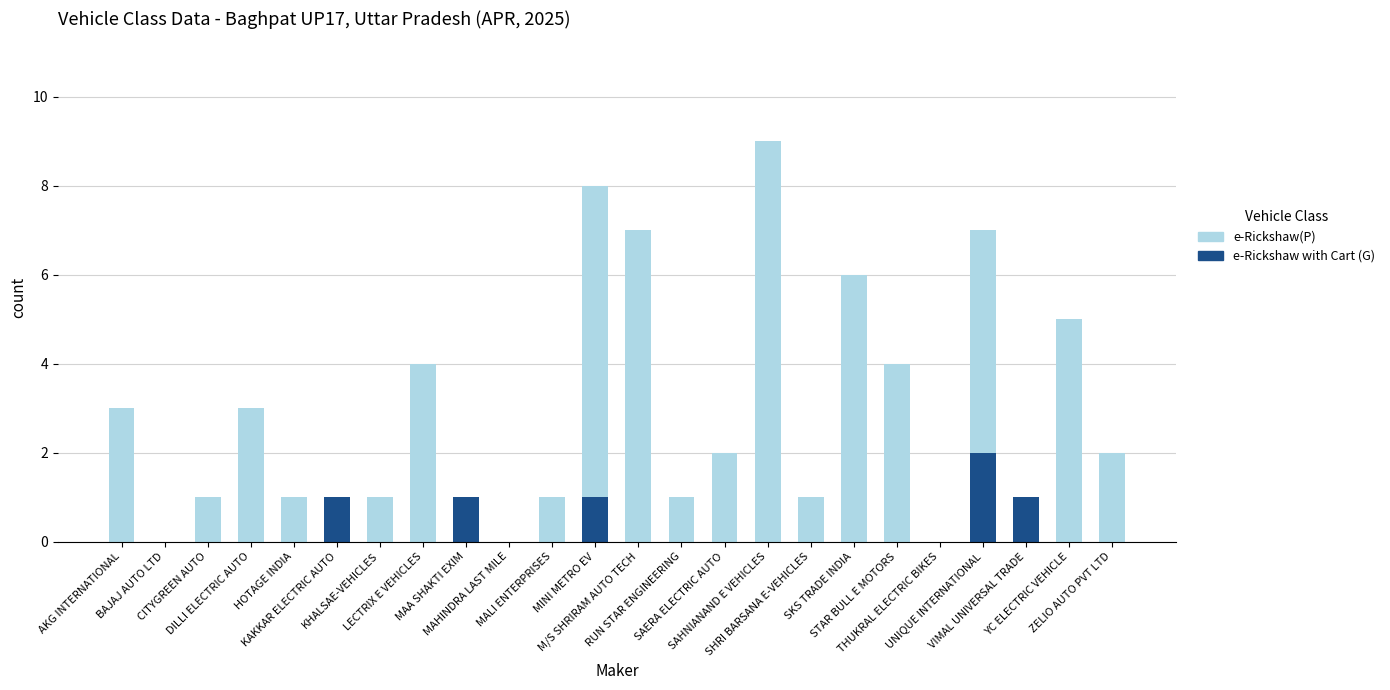

What is the sum of all e-Rickshaw with Cart (G) values?

6